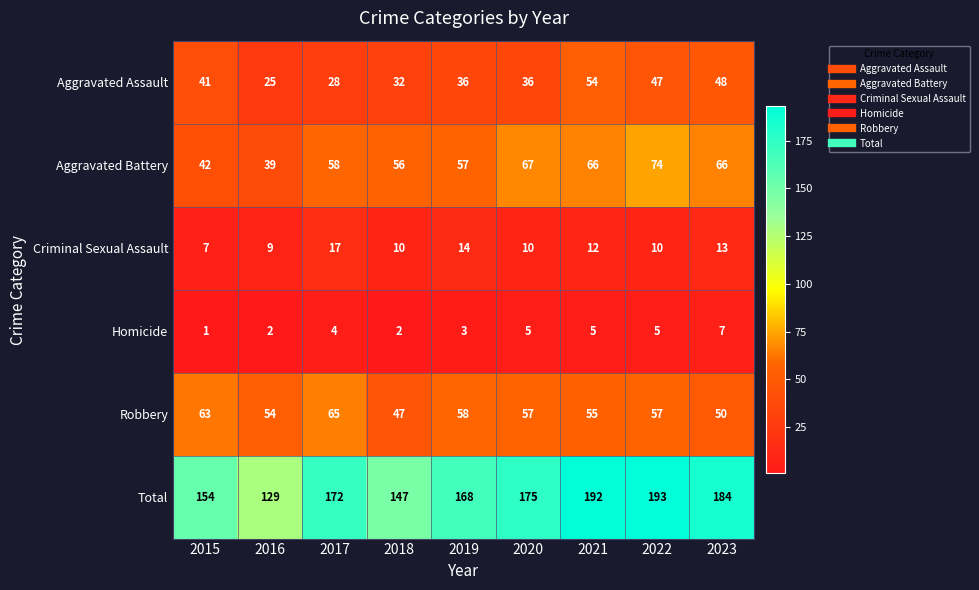

What is the difference between the maximum and minimum values in the Homicide series?

6